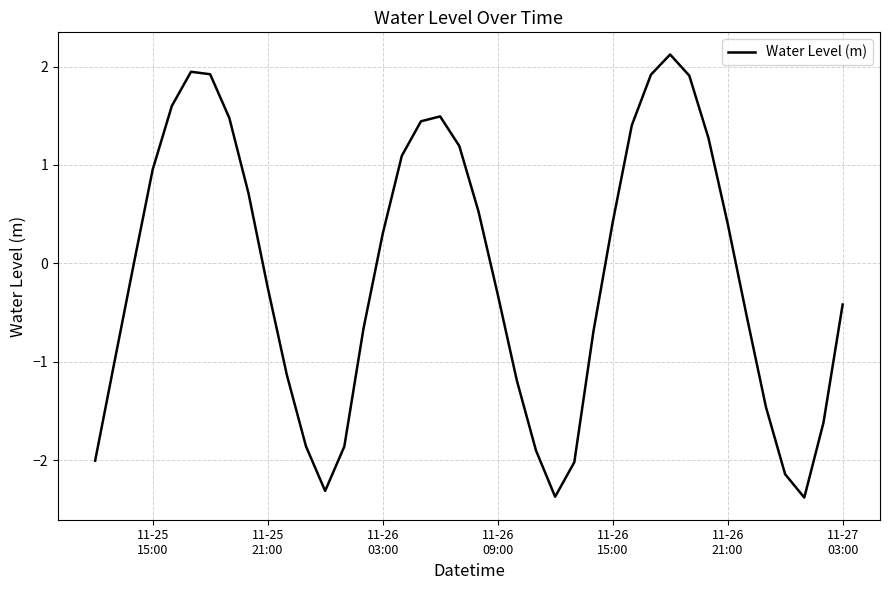

True or false: there are more than 0 points higher than both neighbors.

True